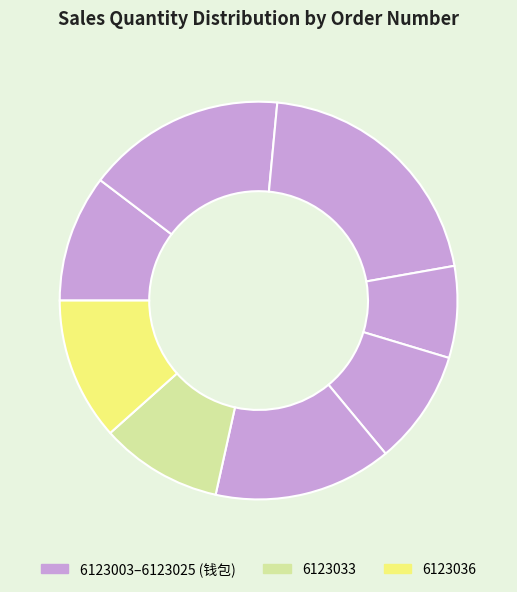

How many slices are in this pie chart?

8